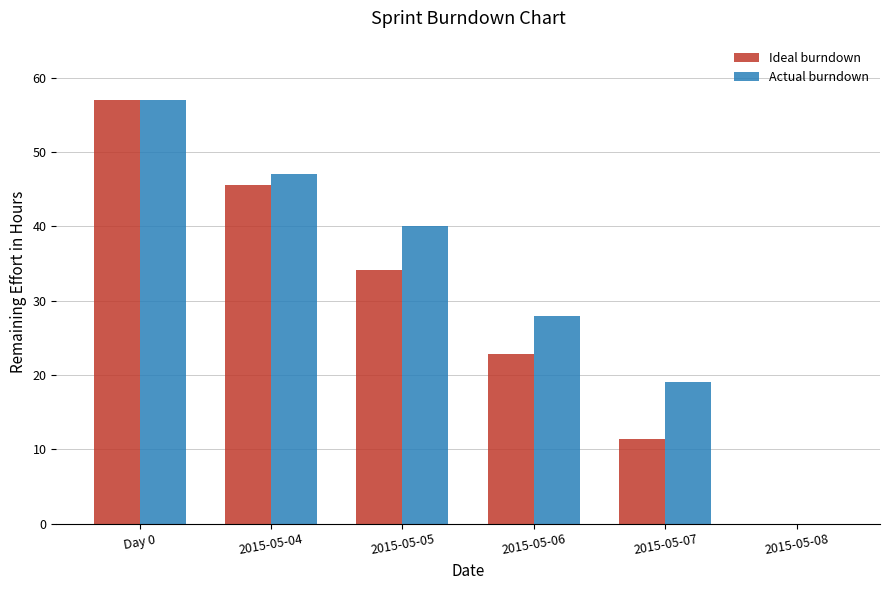

How many groups of bars are there?

6